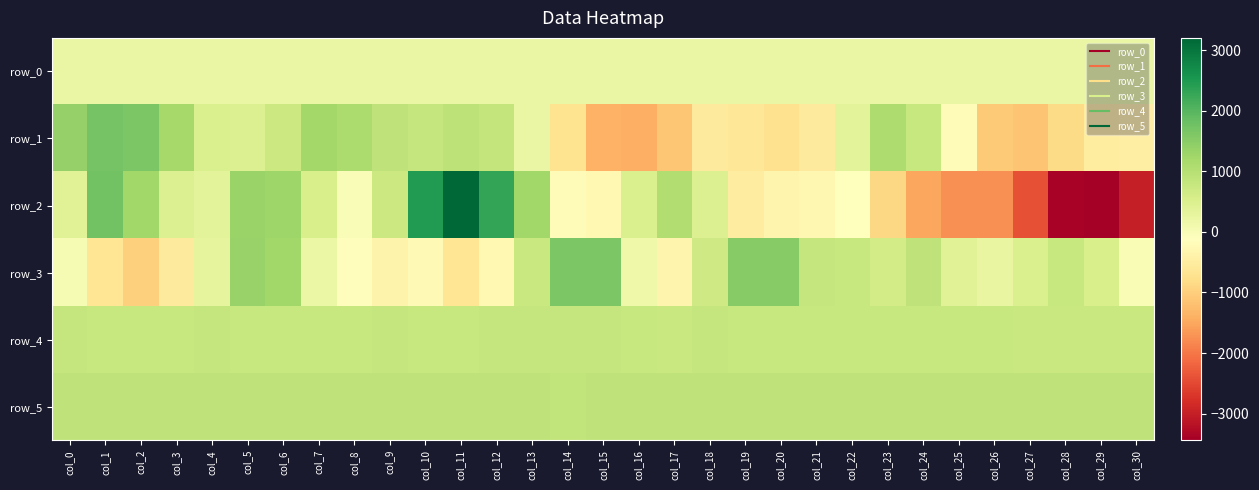

Between col_11 and col_17, which series saw the biggest shift?

row_2